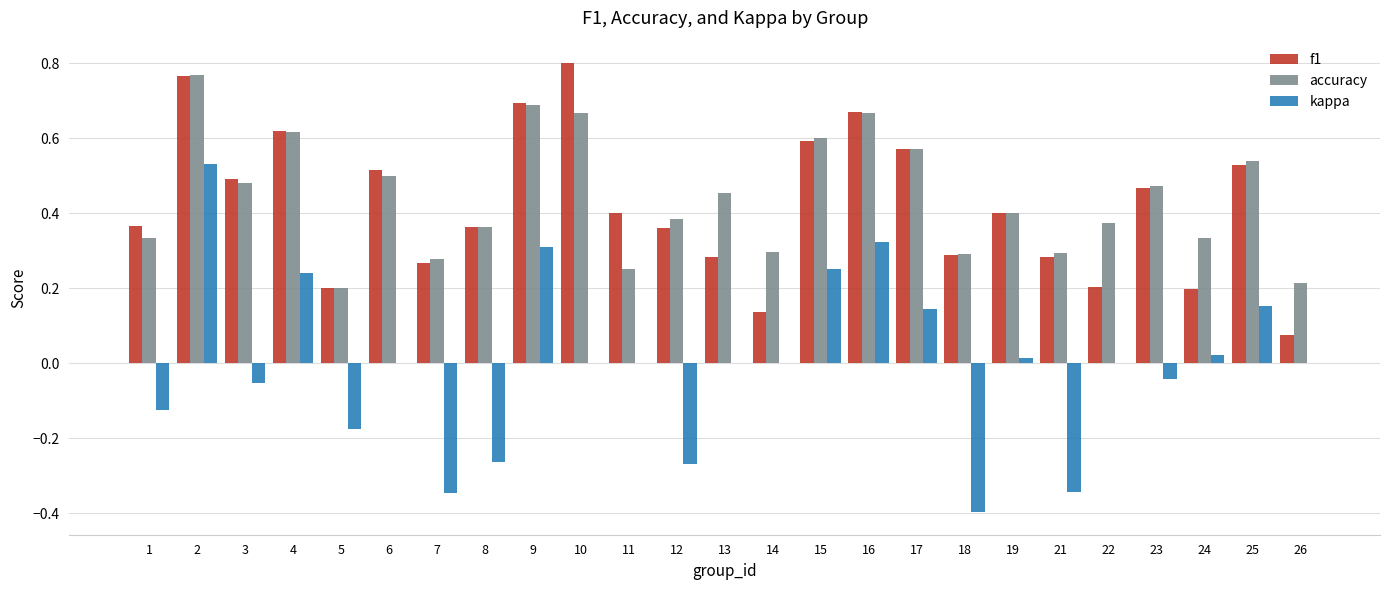

Which series has the largest total across all categories?

accuracy